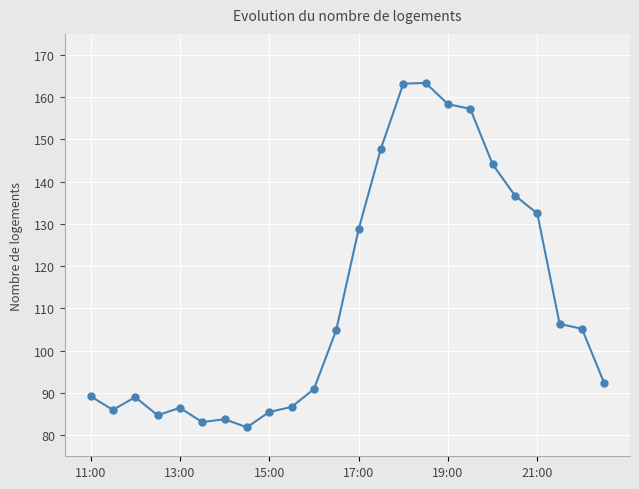

What is the value of the 23rd point from the left?

105.2